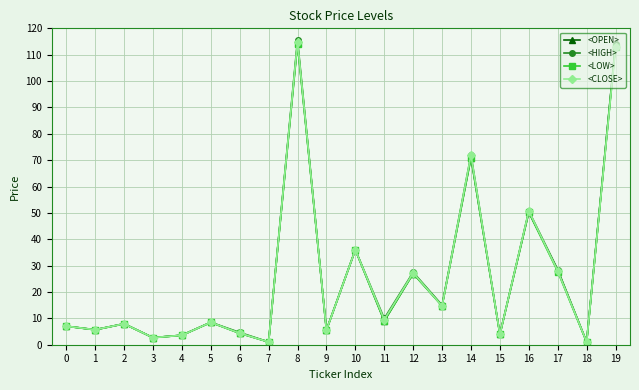

In <LOW>, how many points are lower than both neighbors (excluding endpoints)?

8